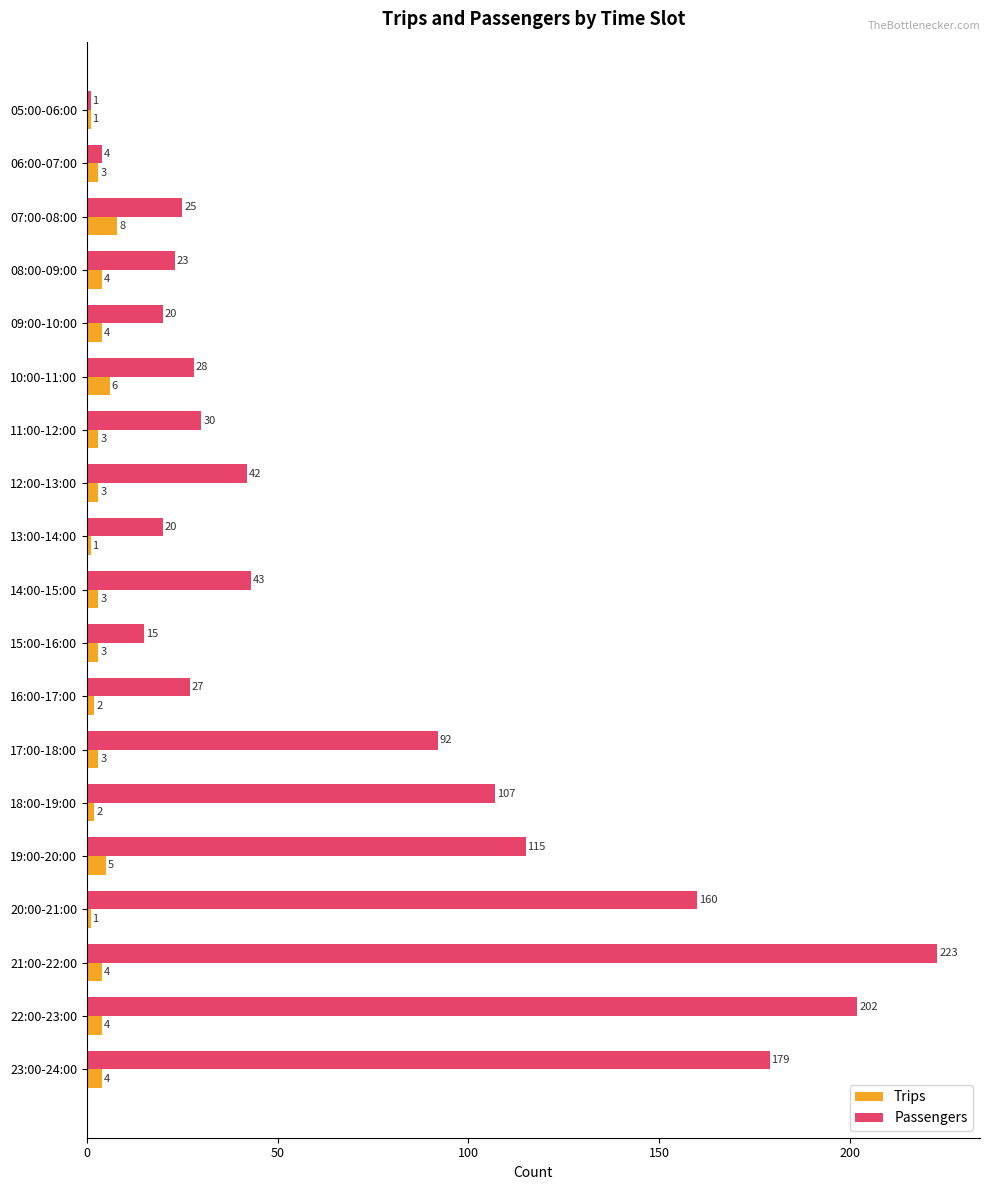

Rank the series at 09:00-10:00 from highest to lowest value.

Passengers, Trips